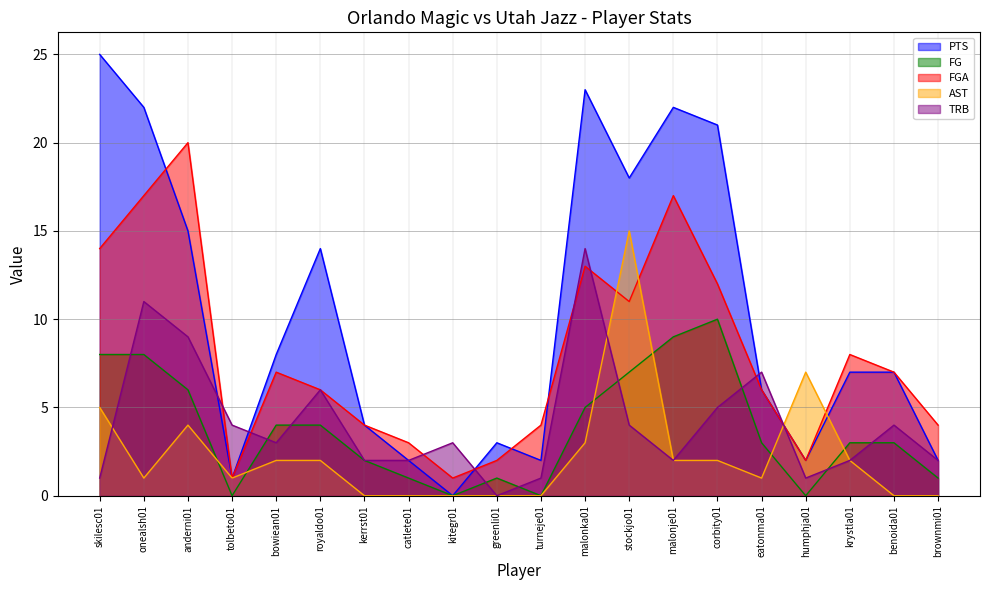

Does the chart display data point markers on the line(s)?

No